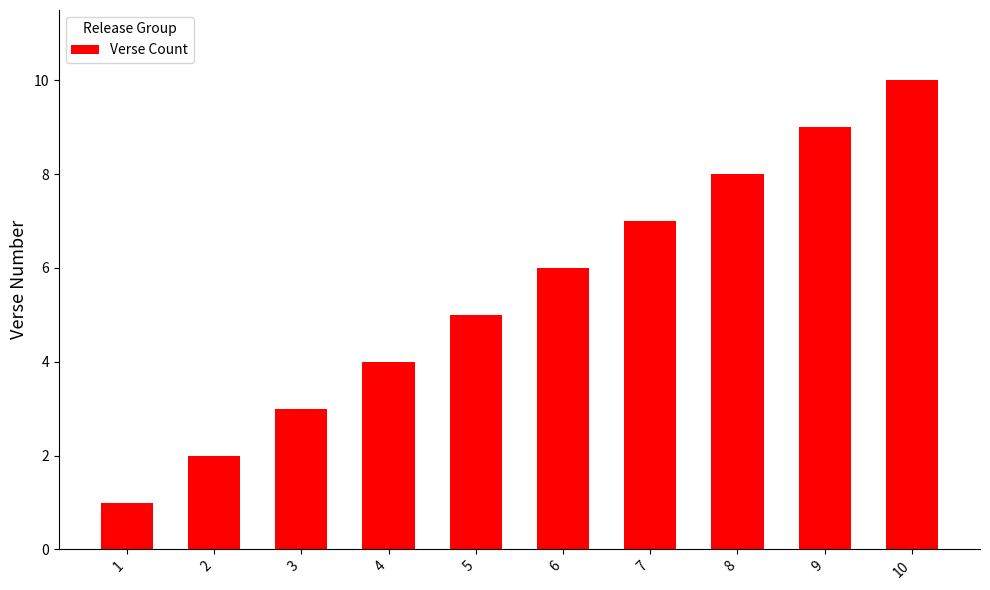

How many values are between 3 and 8?

6